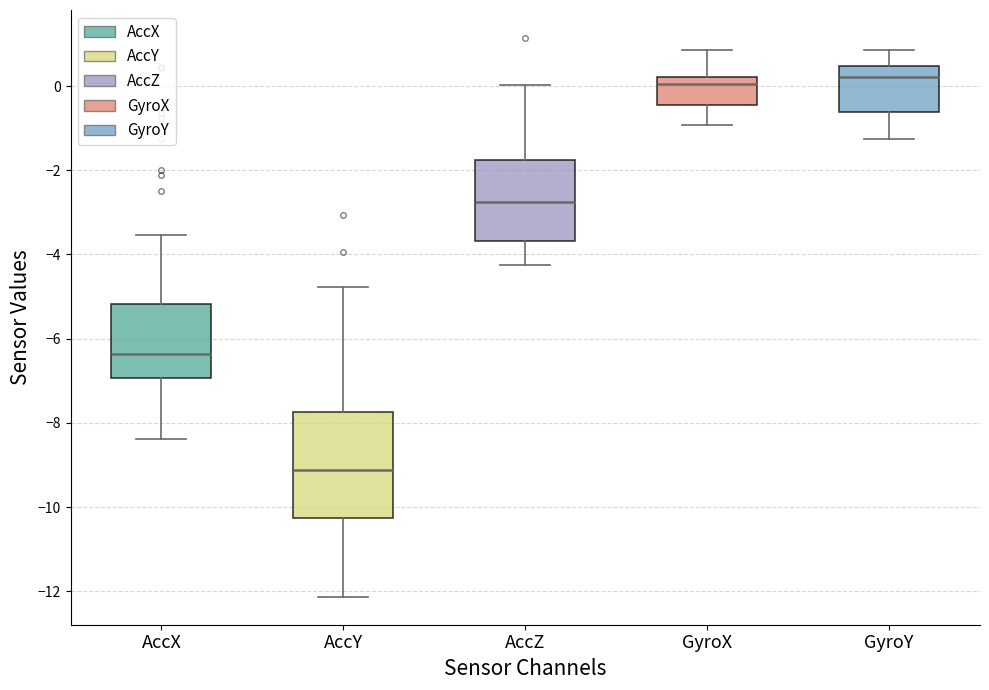

Which box's median line is the lowest?

AccY